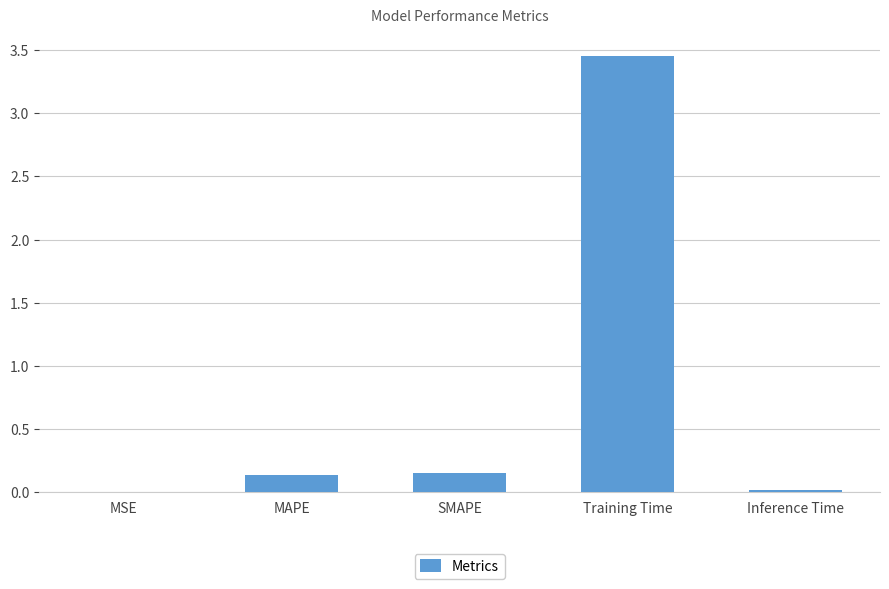

What is the sum of the values at Training Time and SMAPE?

3.6